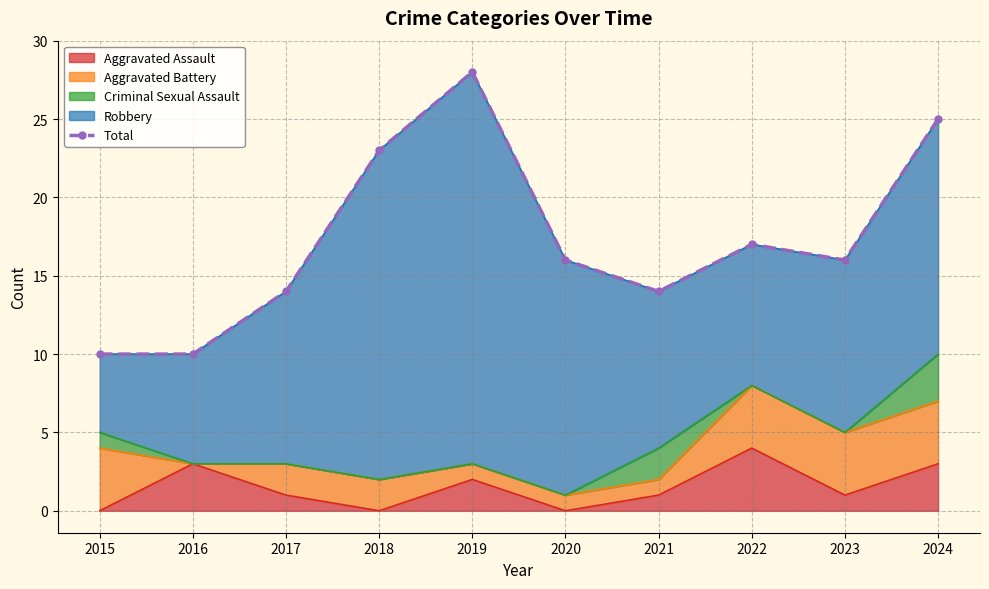

Between 2022 and 2023, which is larger?

2022